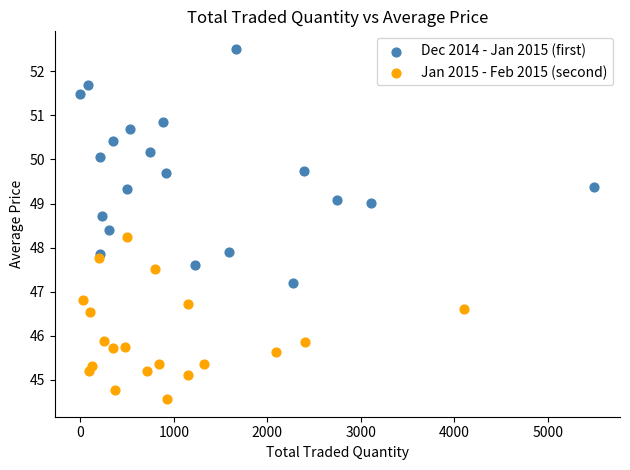

Which series contains the lowest Y value?

Jan 2015 - Feb 2015 (second)